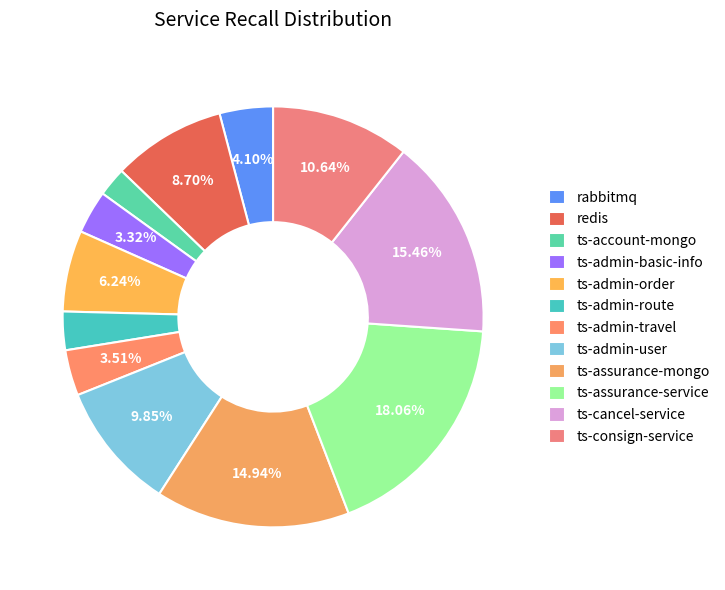

How many segments does this pie chart have?

12